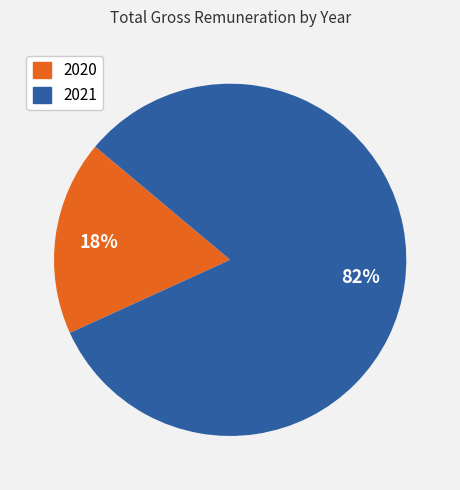

Is there a majority slice in this chart?

Yes